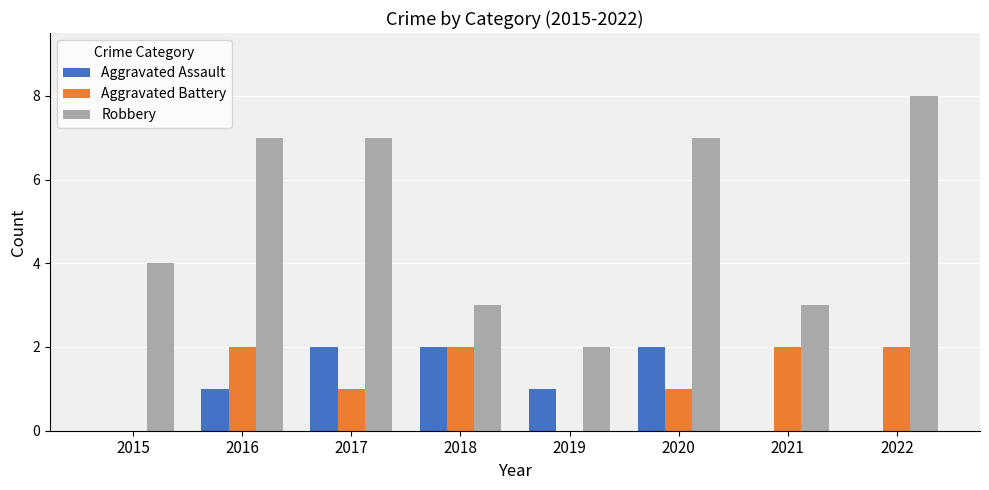

Is the value of Aggravated Battery at 2017 greater than the value of Aggravated Assault at 2017?

No